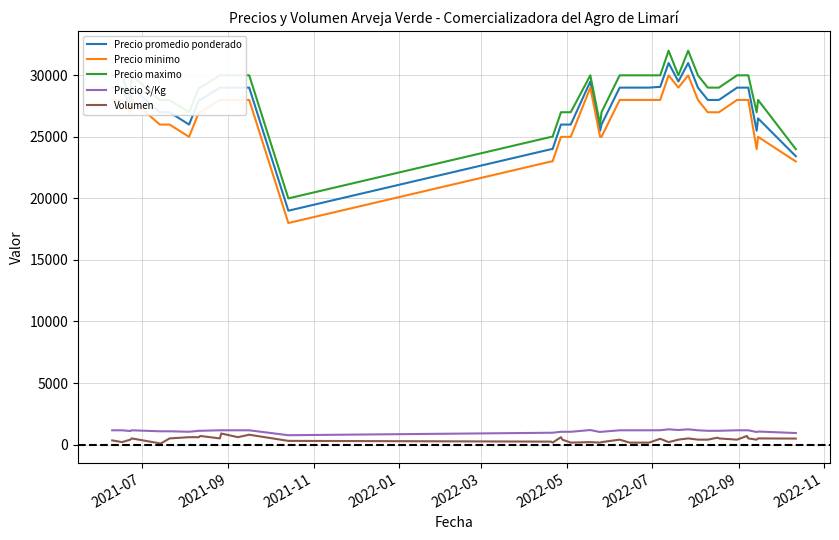

True or false: Precio minimo and Precio maximo cross at least once.

False